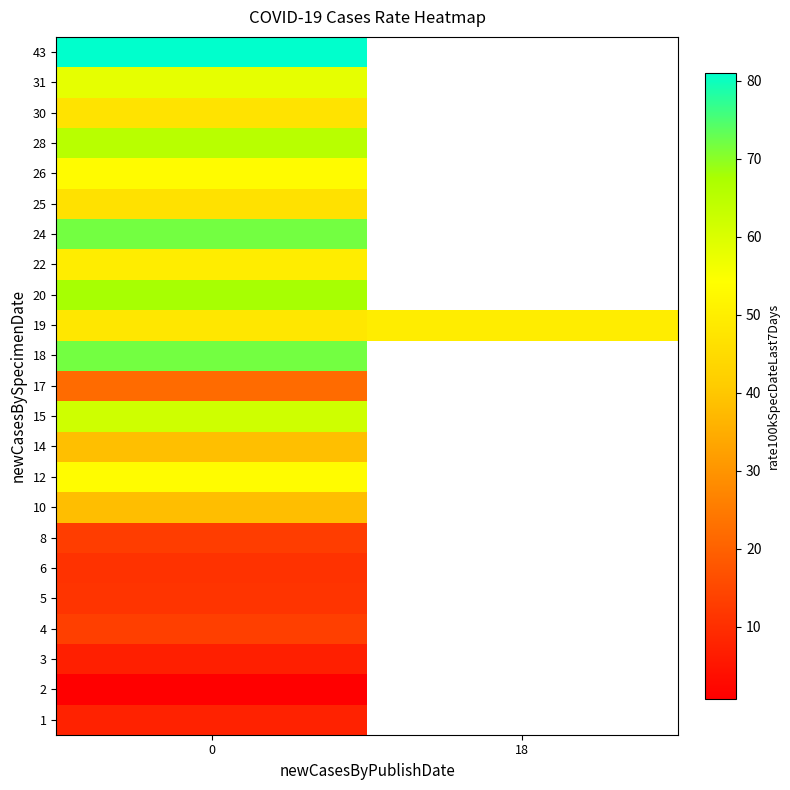

What is the total value across all series at 0?

938.6